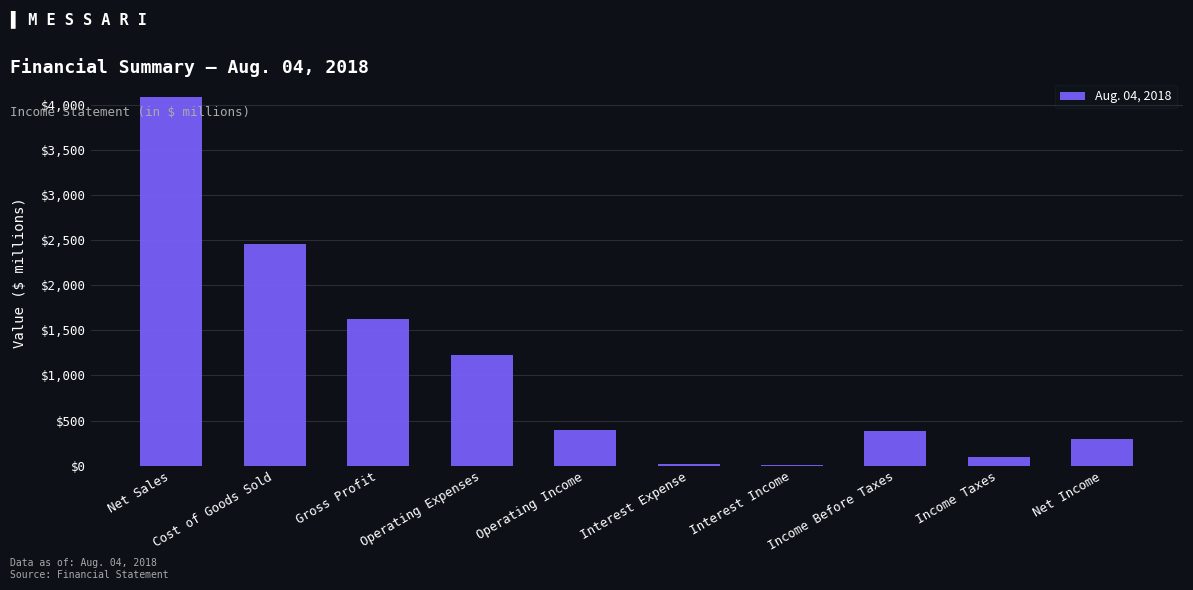

Is it true that the value at Cost of Goods Sold is 2458?

True